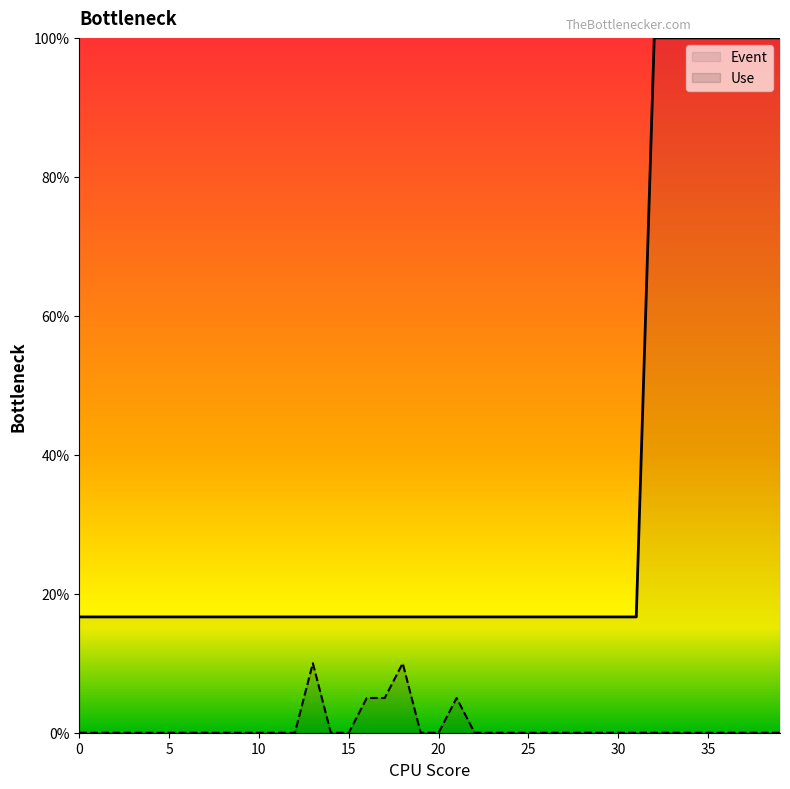

What is the difference between the second highest and minimum values in the Use series?

10.0